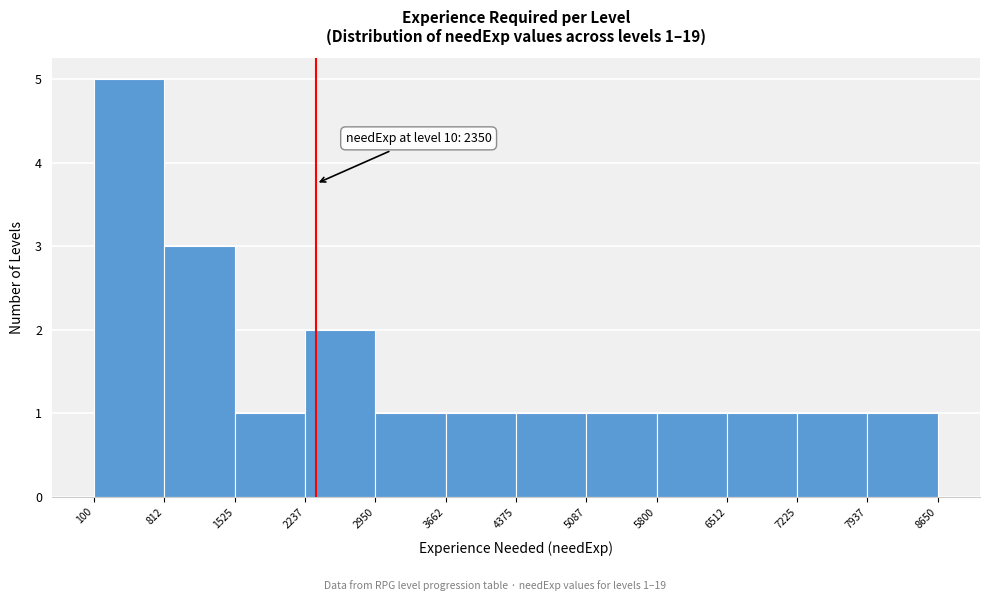

Which range on the x-axis has the tallest bar?

100 to 812